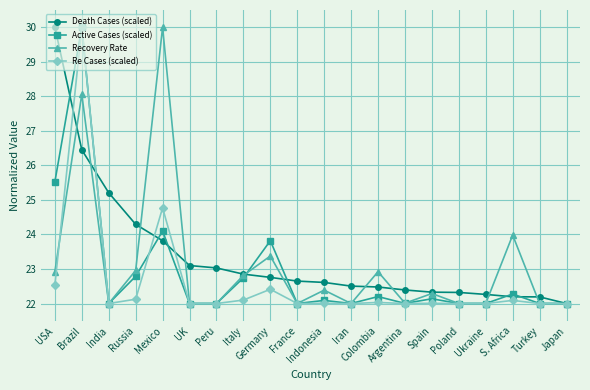

What is the label of the 17th point from the right?

Russia